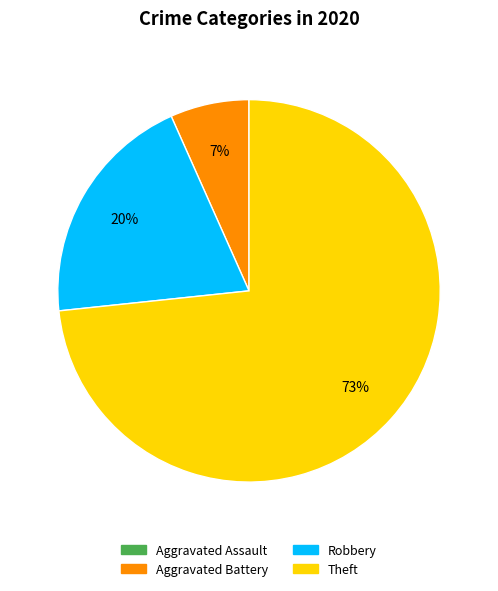

To the nearest percent, what is the combined percentage of Theft and Robbery?

93%